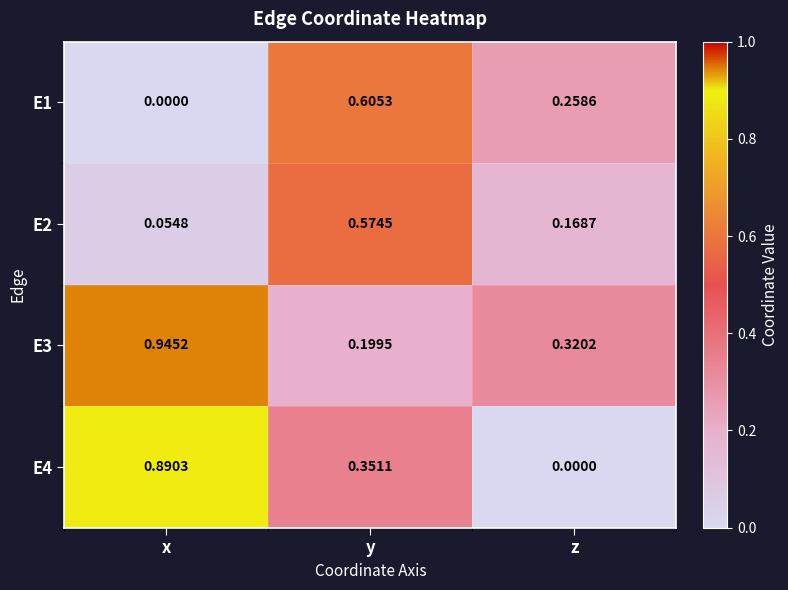

How many distinct data groups are displayed?

4